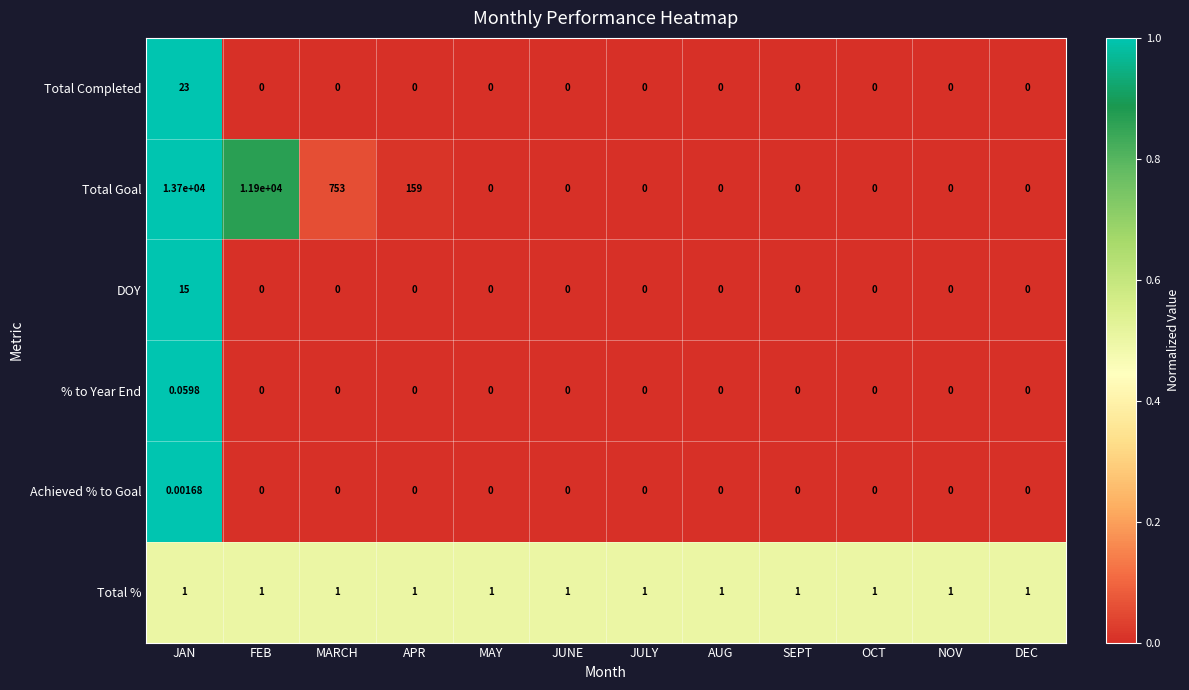

Which series has the largest total across all categories?

Total Goal